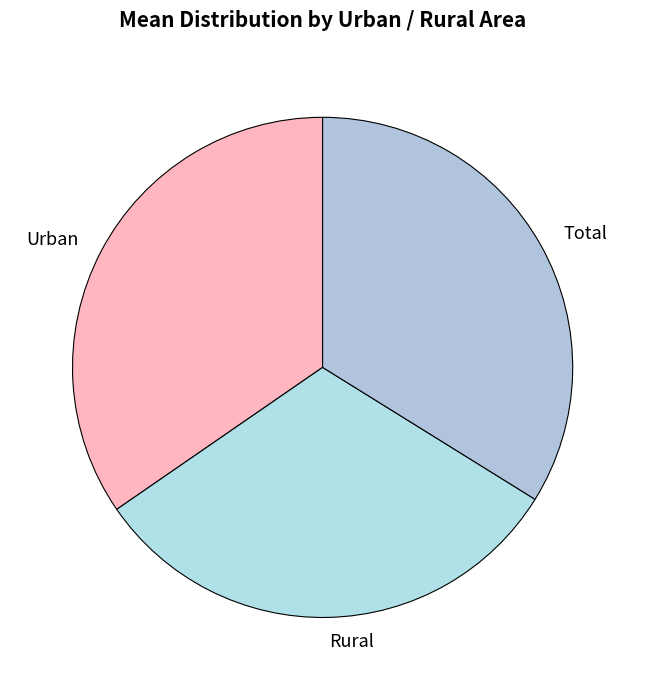

Approximately how many times larger is the value at Urban compared to Rural?

1.1